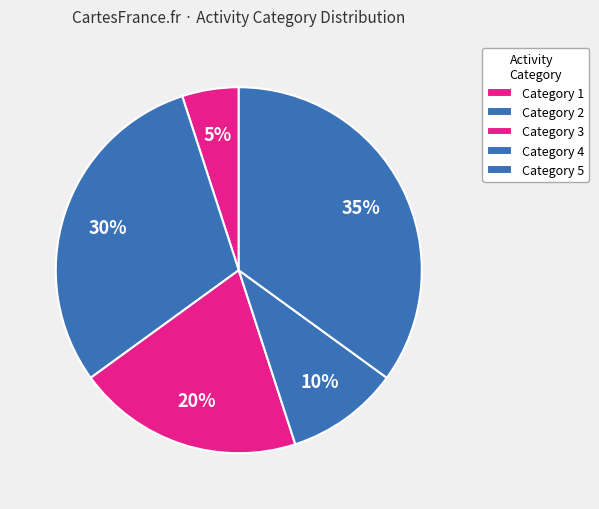

Count the number of slices in the pie.

5